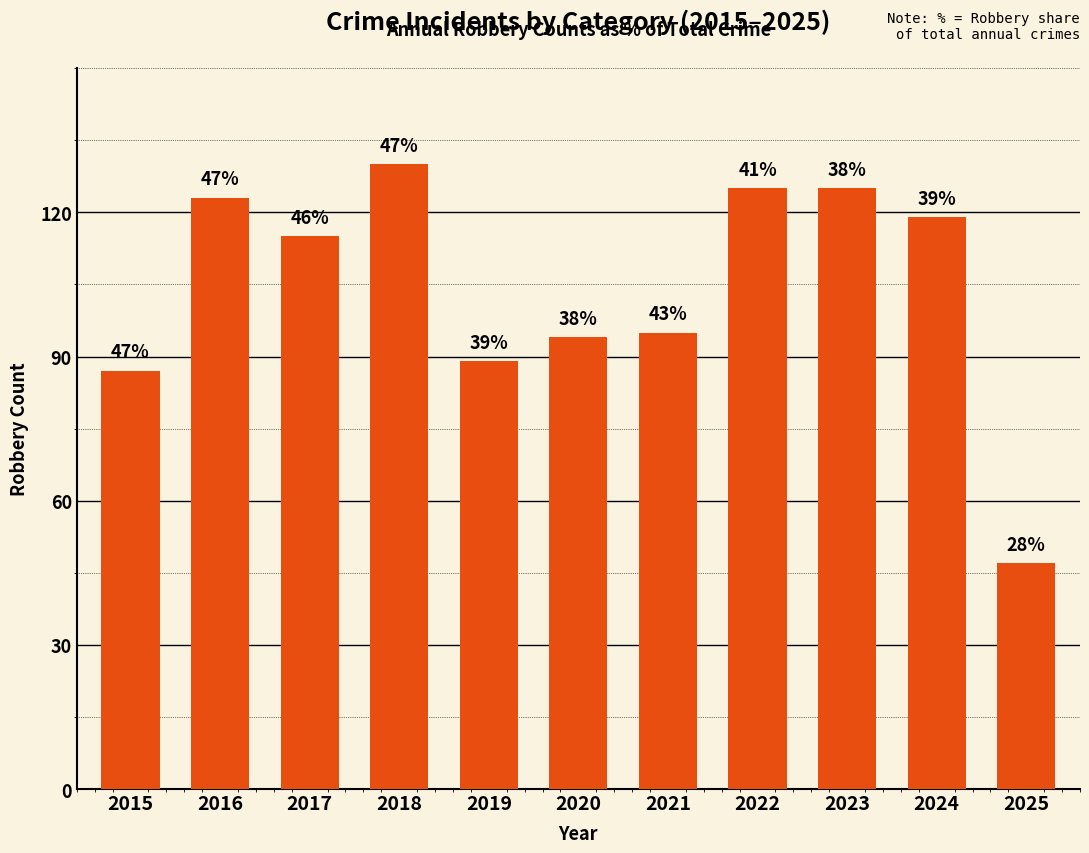

What is the average value?

104